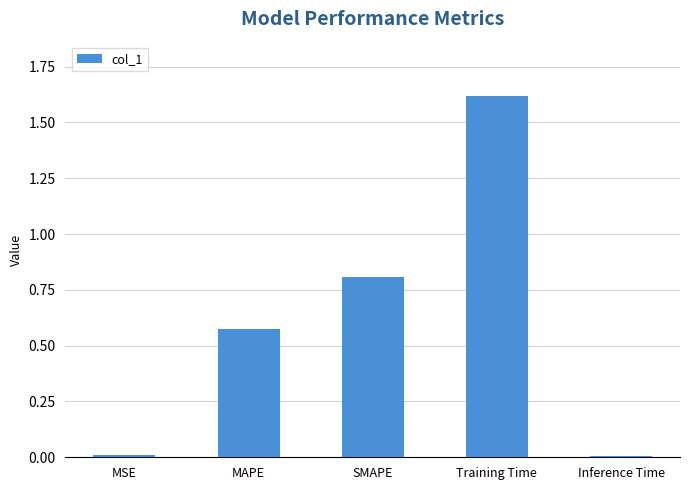

What is the change in value from MSE to MAPE?

+0.6